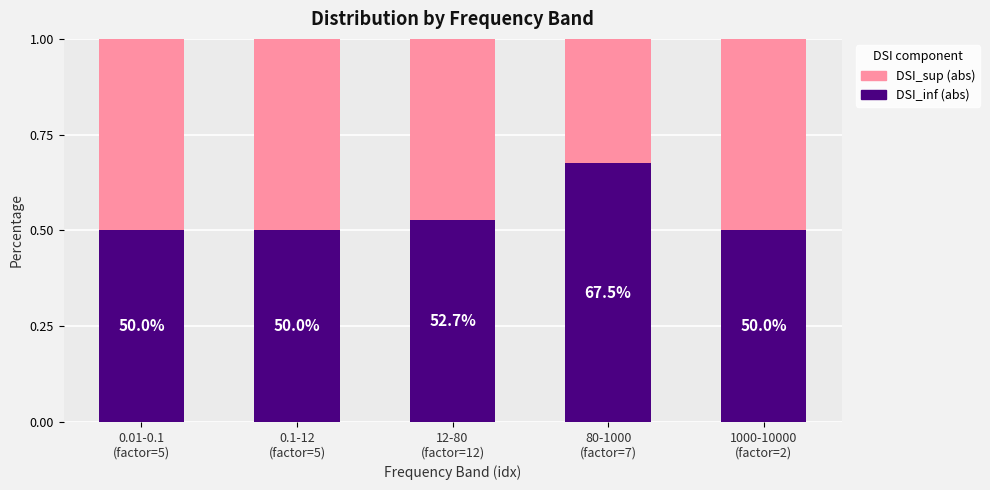

How many DSI_inf (abs) values are between 0 and 1?

5